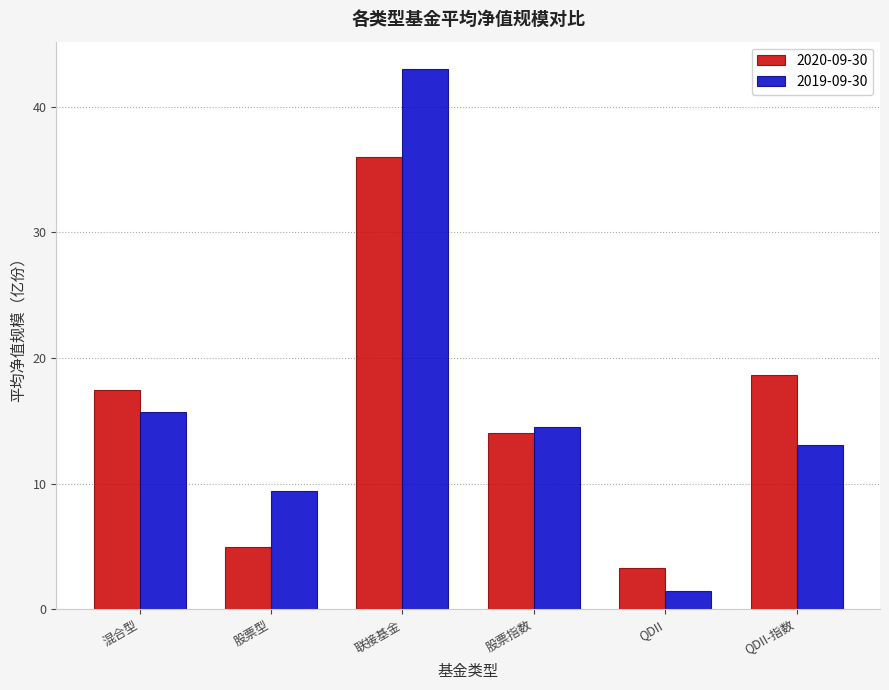

Reading right to left, transcribe all the data shown in this chart.

2020-09-30: QDII-指数=18.6	QDII=3.2	股票指数=14.0	联接基金=36.0	股票型=4.9	混合型=17.5
2019-09-30: QDII-指数=13.1	QDII=1.5	股票指数=14.5	联接基金=43.0	股票型=9.4	混合型=15.7